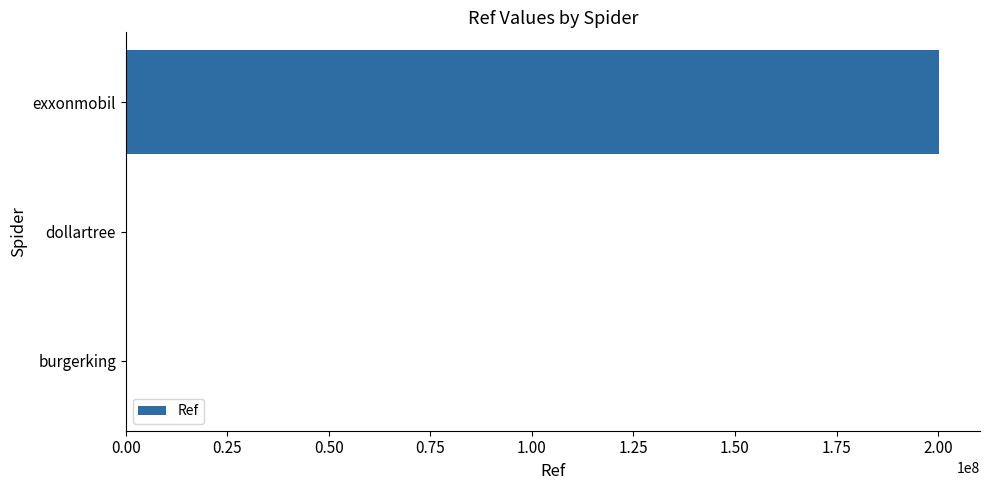

What is the sum of all values?

200334014